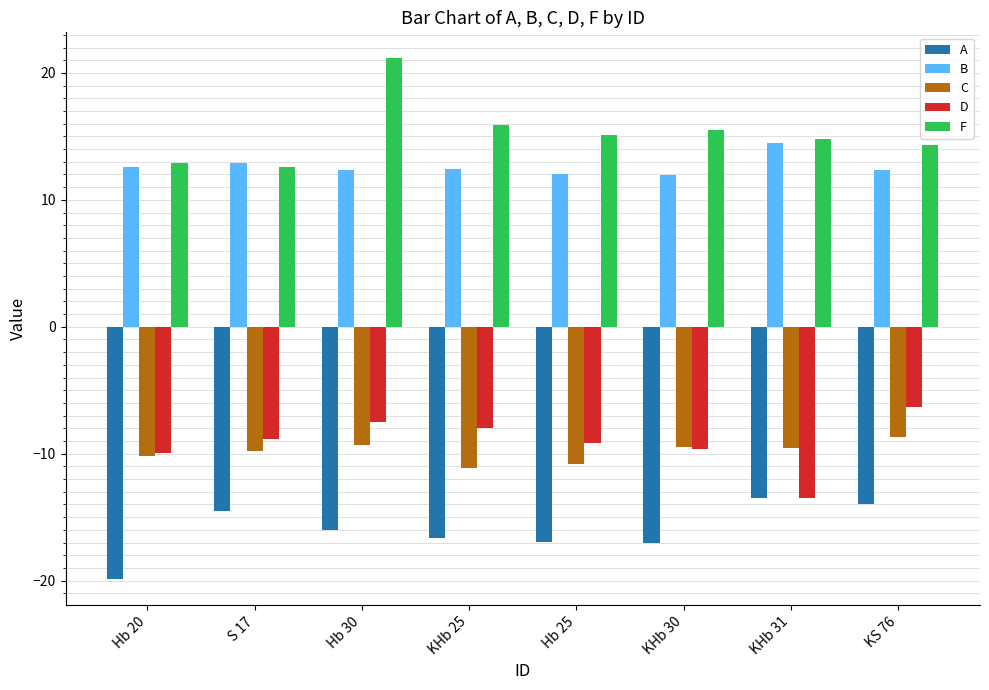

Which series has the largest range (max minus min)?

F